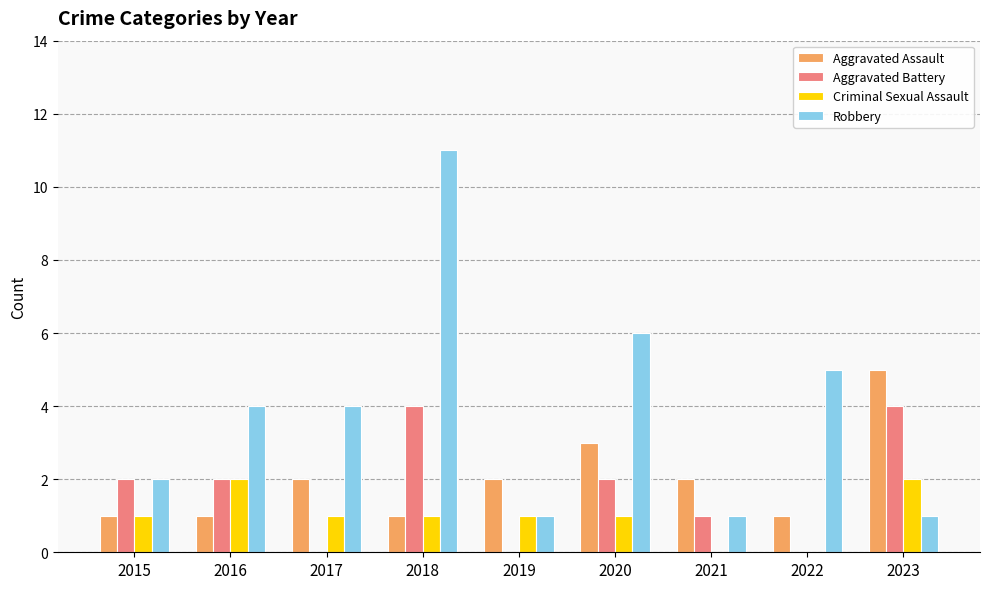

What is the highest value of the Aggravated Assault series?

5